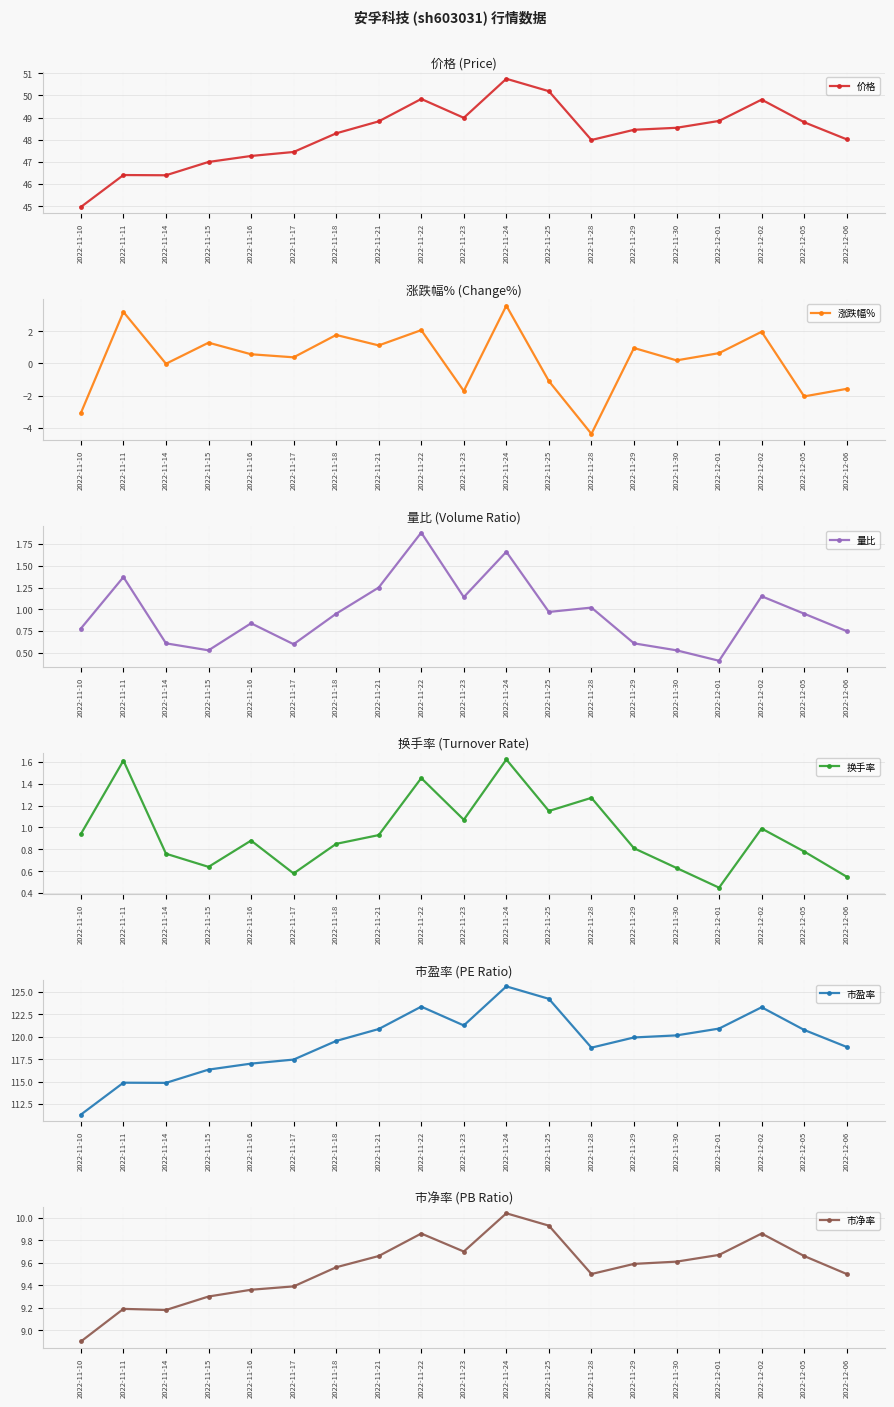

What is the spread (max minus min) of values at 2022-11-17?

117.1